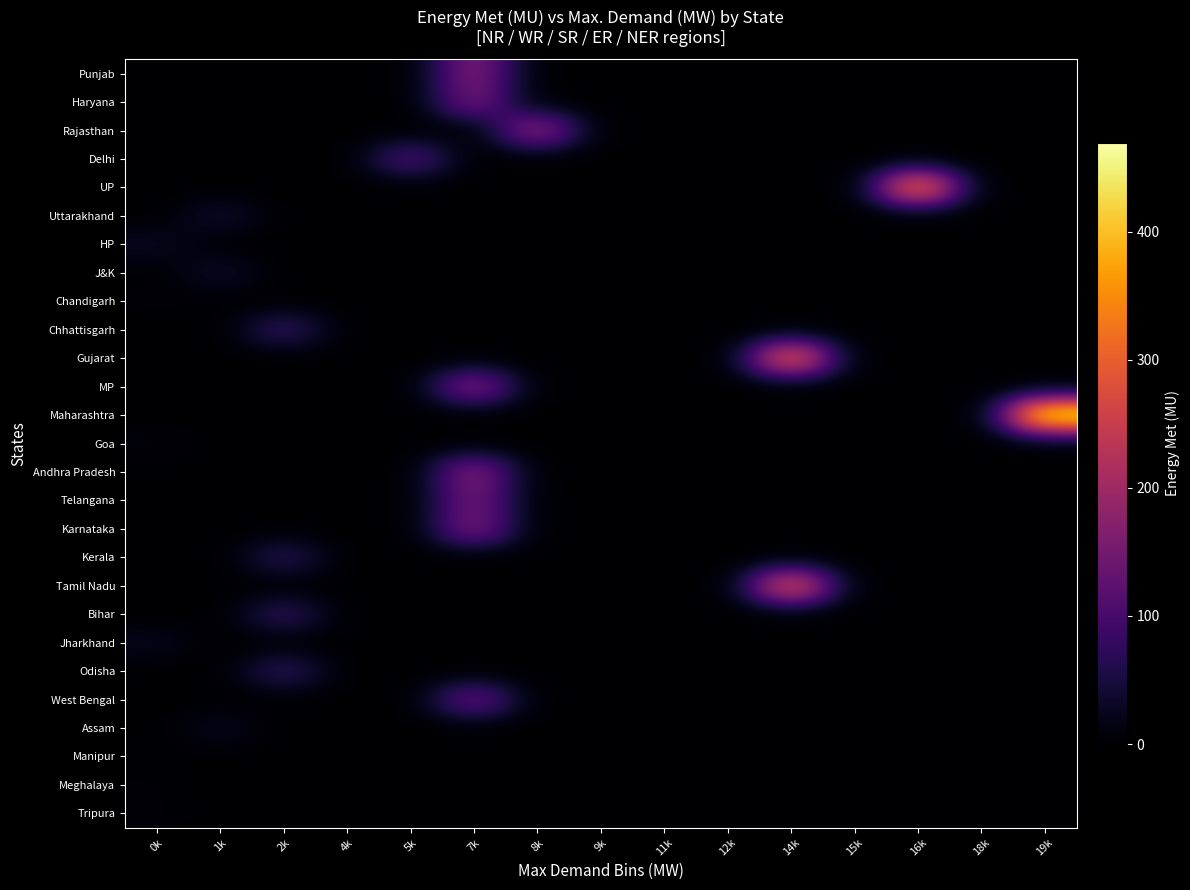

Which label corresponds to the smallest value in the chart?

0k